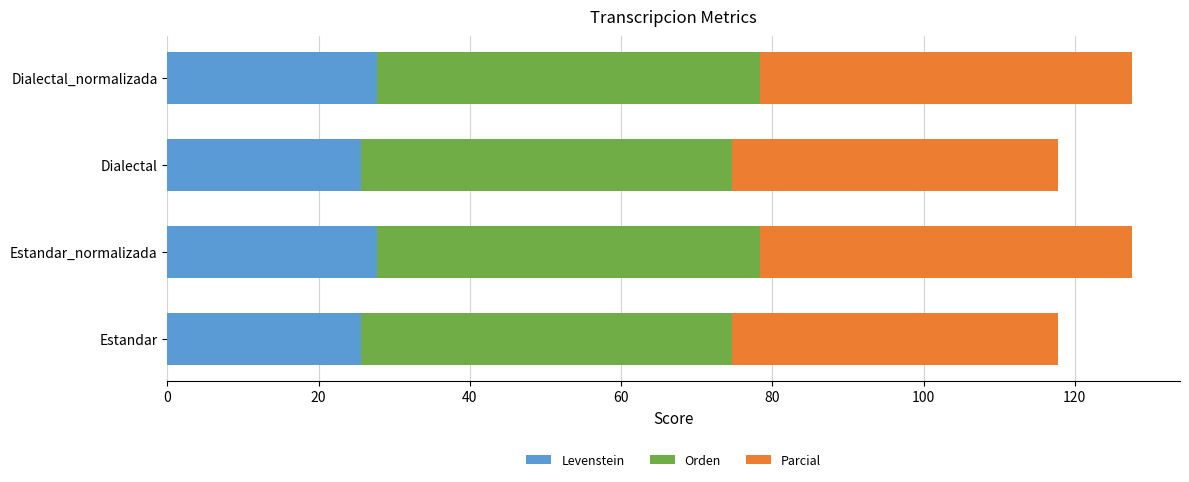

What is the minimum value for Levenstein?

25.7